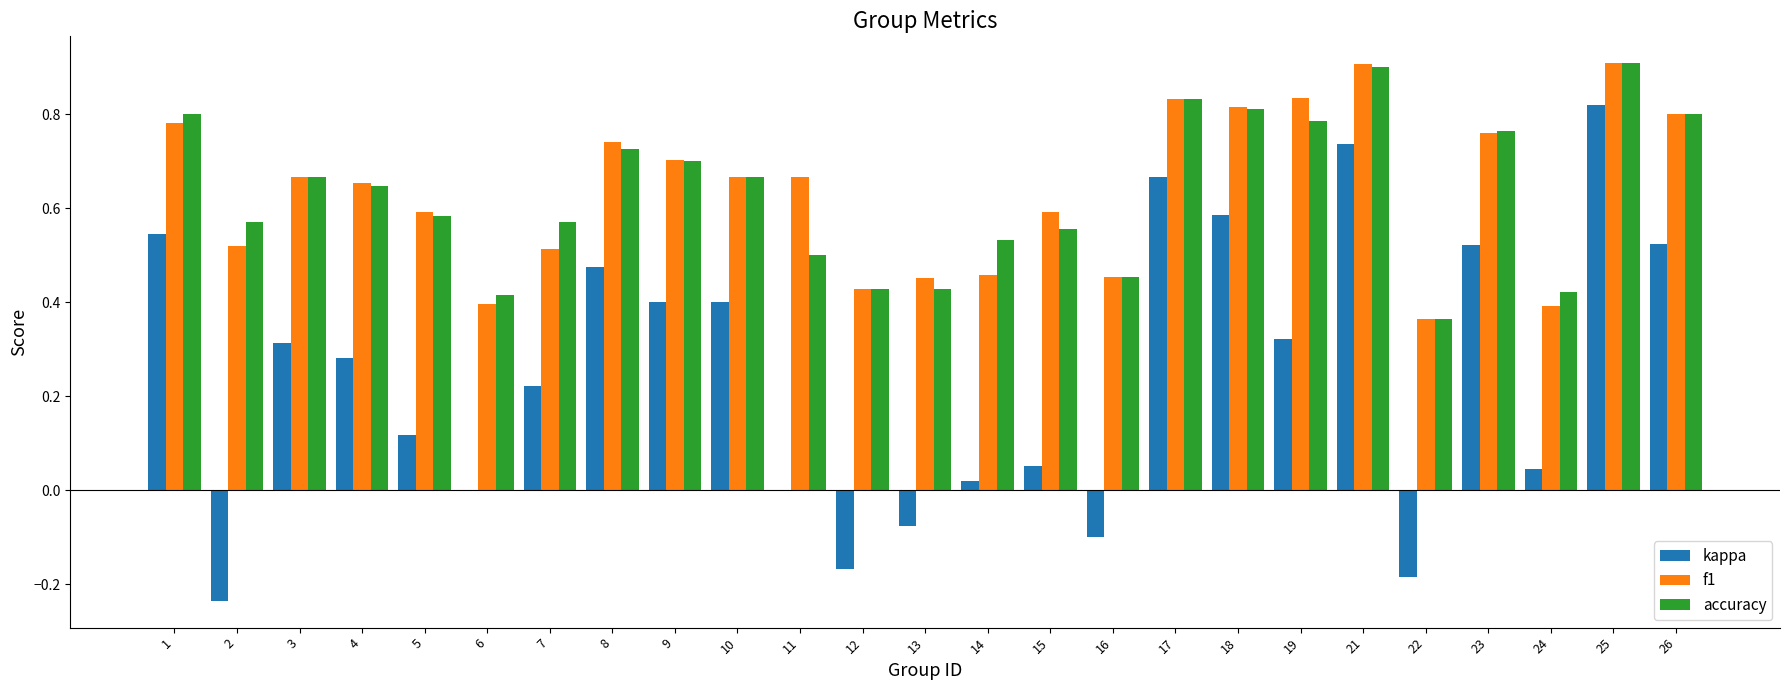

What is the highest value of the f1 series?

0.9